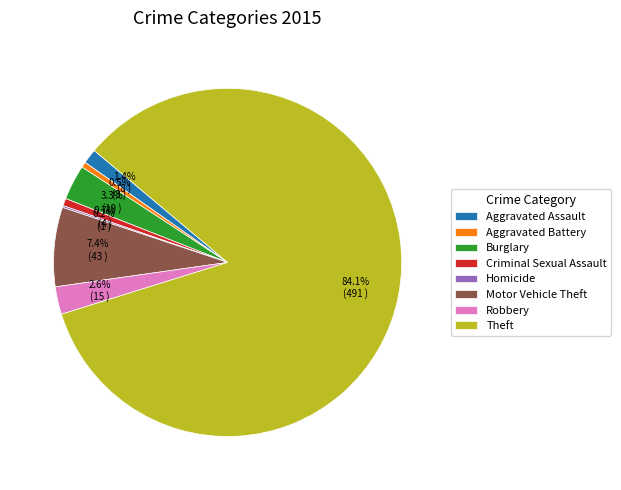

Combined, do Burglary and Motor Vehicle Theft account for over 50%?

No